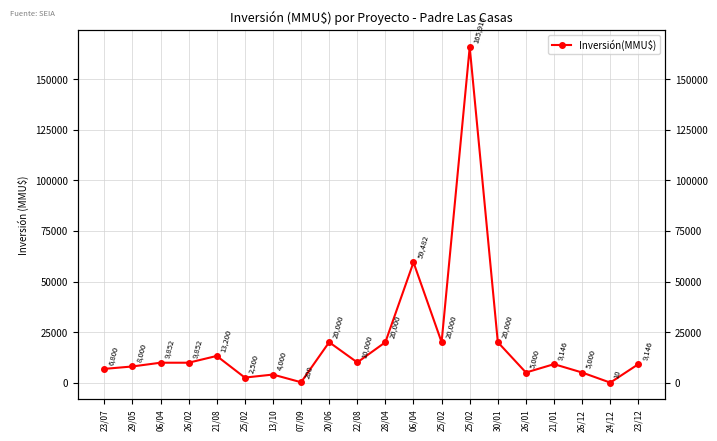

The chart shows a value of 811 at 25/02. True or false?

False